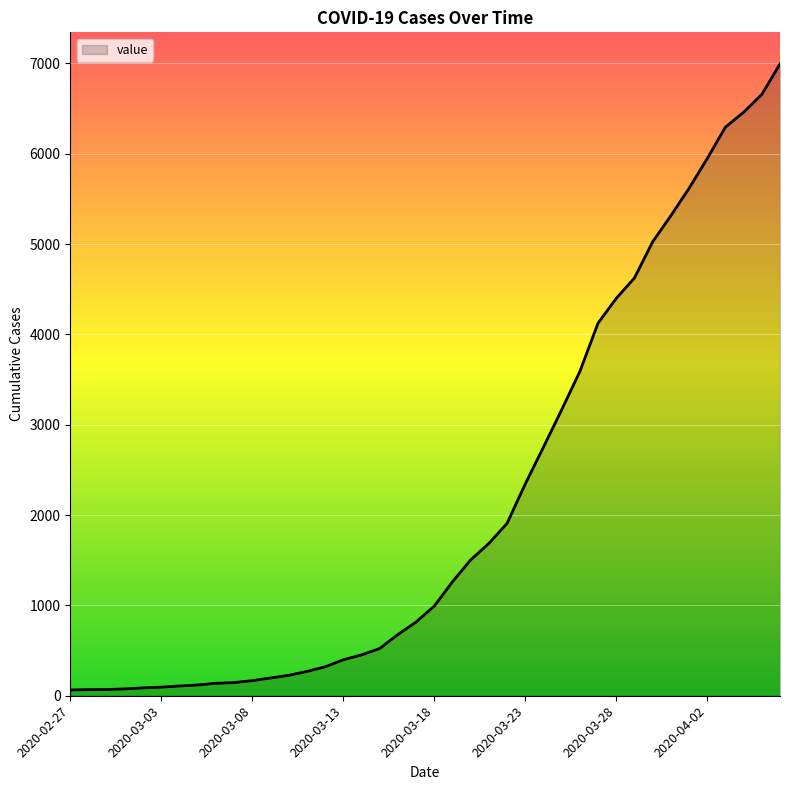

What is the greatest value displayed?

6995